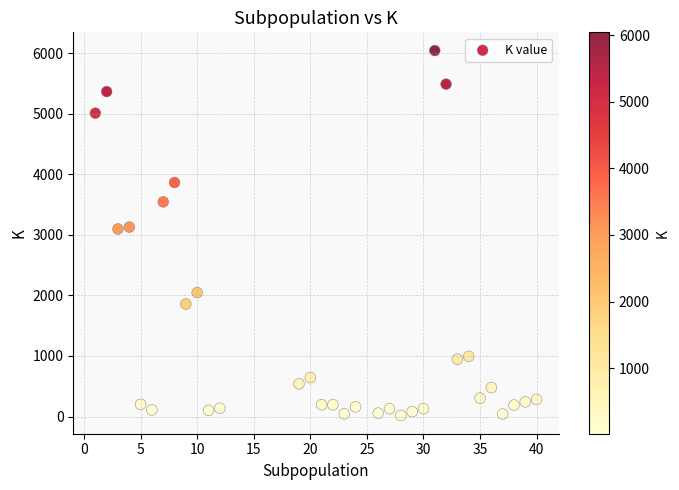

What is the range of Y values (max minus min)?

6024